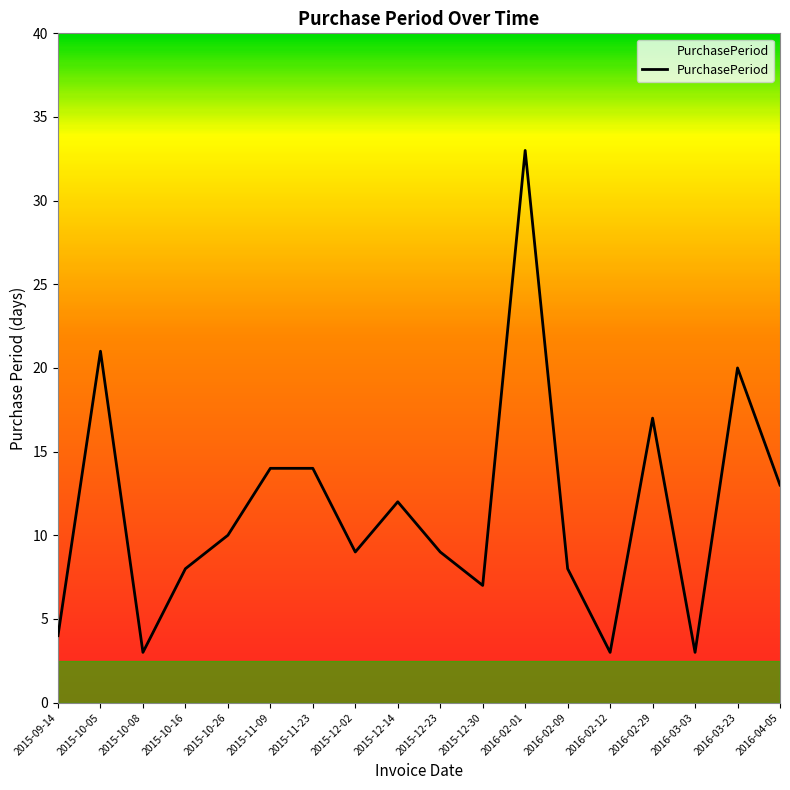

The value at 2015-09-14 is 6. True or false?

False